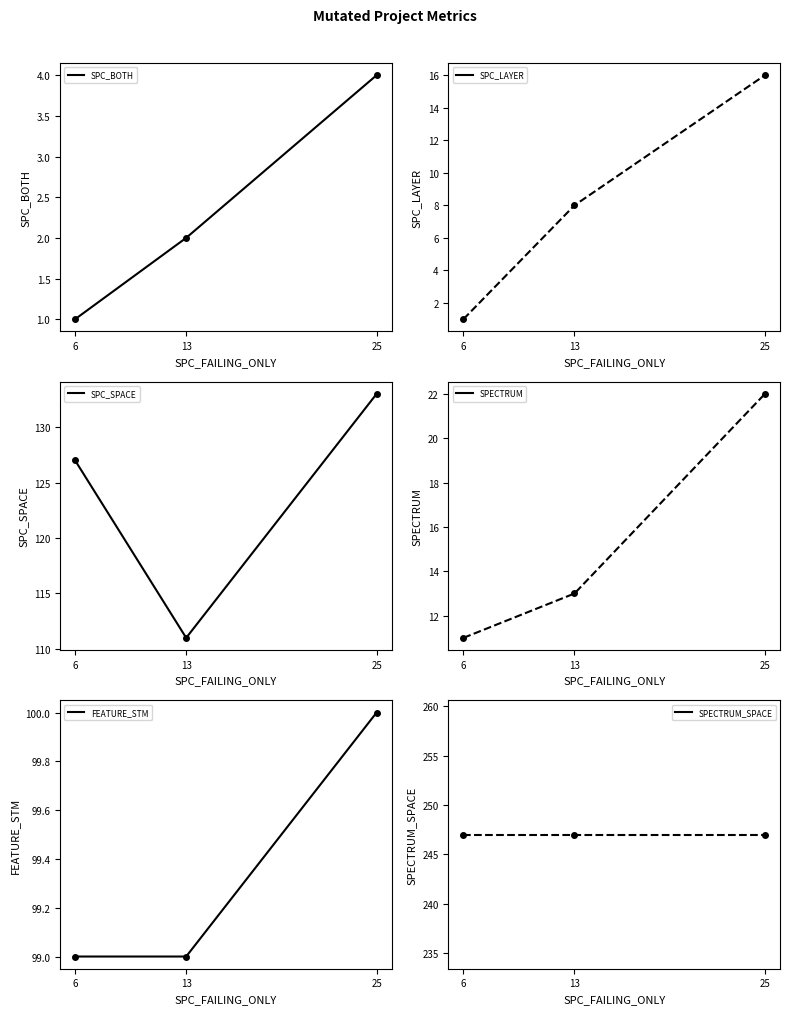

What is the approximate value of SPC_SPACE at 13, to the nearest 5?

110